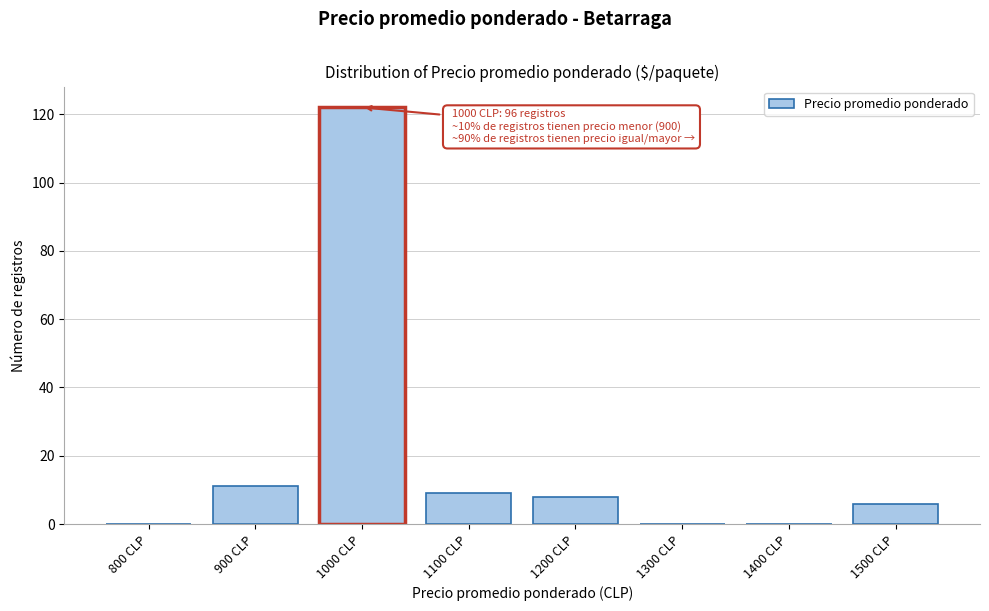

Reading left to right, what are all the values shown in this chart?

800 CLP=0	900 CLP=11	1000 CLP=122	1100 CLP=9	1200 CLP=8	1300 CLP=0	1400 CLP=0	1500 CLP=6